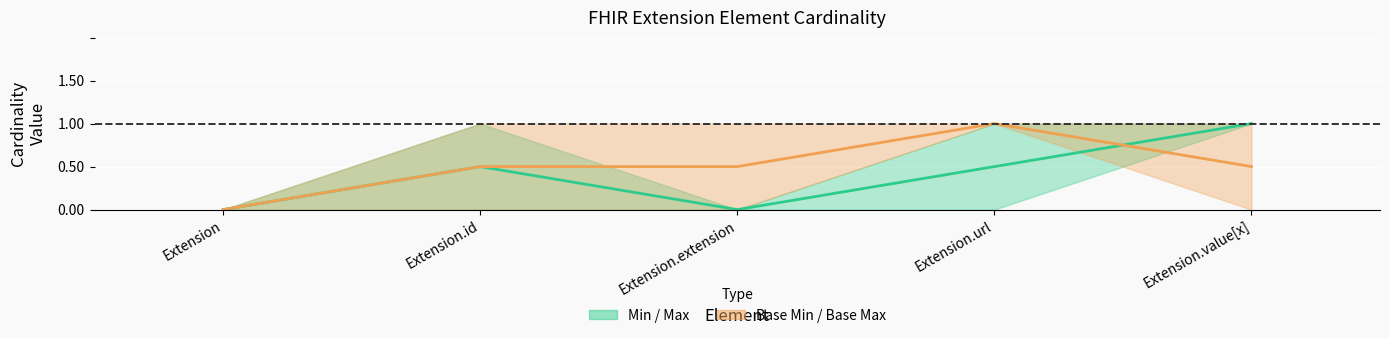

Count the Min / Max midline values in the range 0 to 1.

5